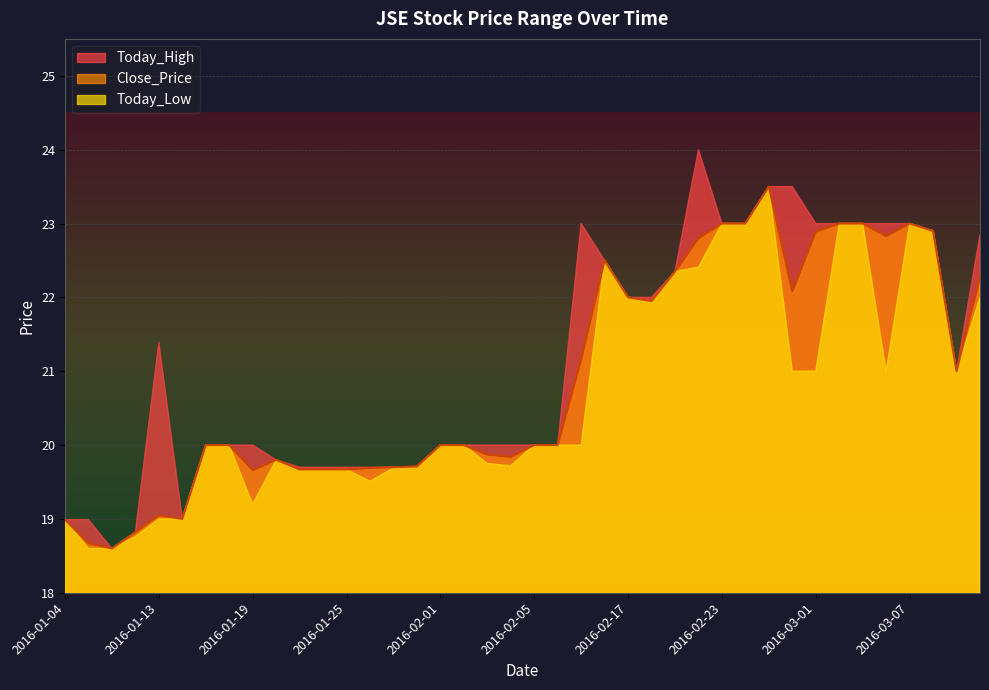

List the labels in order of Close_Price value, largest first.

2016-02-26, 2016-02-23, 2016-02-24, 2016-03-02, 2016-03-03, 2016-03-07, 2016-03-08, 2016-03-01, 2016-03-04, 2016-02-22, 2016-02-16, 2016-02-19, 2016-03-10, 2016-02-29, 2016-02-17, 2016-02-18, 2016-02-15, 2016-03-09, 2016-01-15, 2016-01-18, 2016-02-01, 2016-02-02, 2016-02-05, 2016-02-09, 2016-02-03, 2016-02-04, 2016-01-20, 2016-01-29, 2016-01-27, 2016-01-26, 2016-01-21, 2016-01-22, 2016-01-25, 2016-01-19, 2016-01-13, 2016-01-14, 2016-01-04, 2016-01-11, 2016-01-05, 2016-01-06